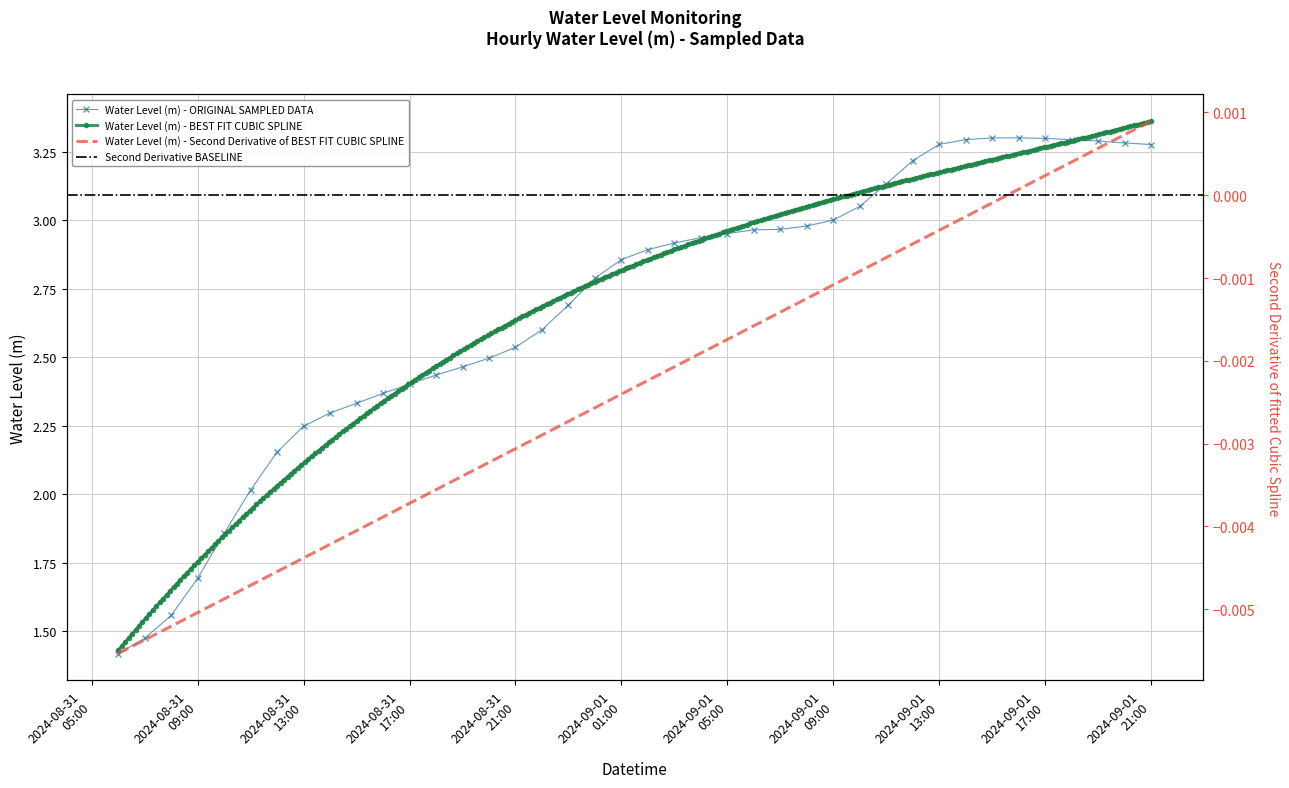

What is the maximum value shown in the chart?

3.3